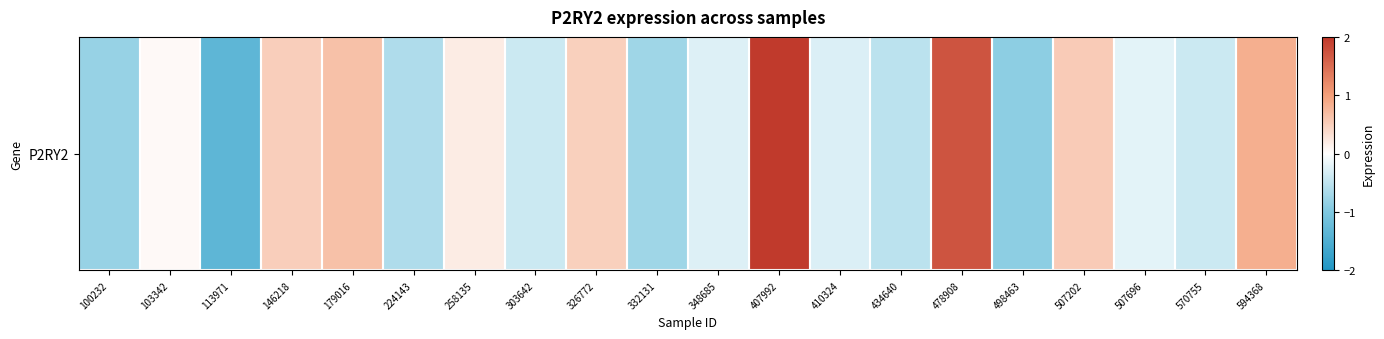

The chart shows a value of -0.1 at 507696. True or false?

False